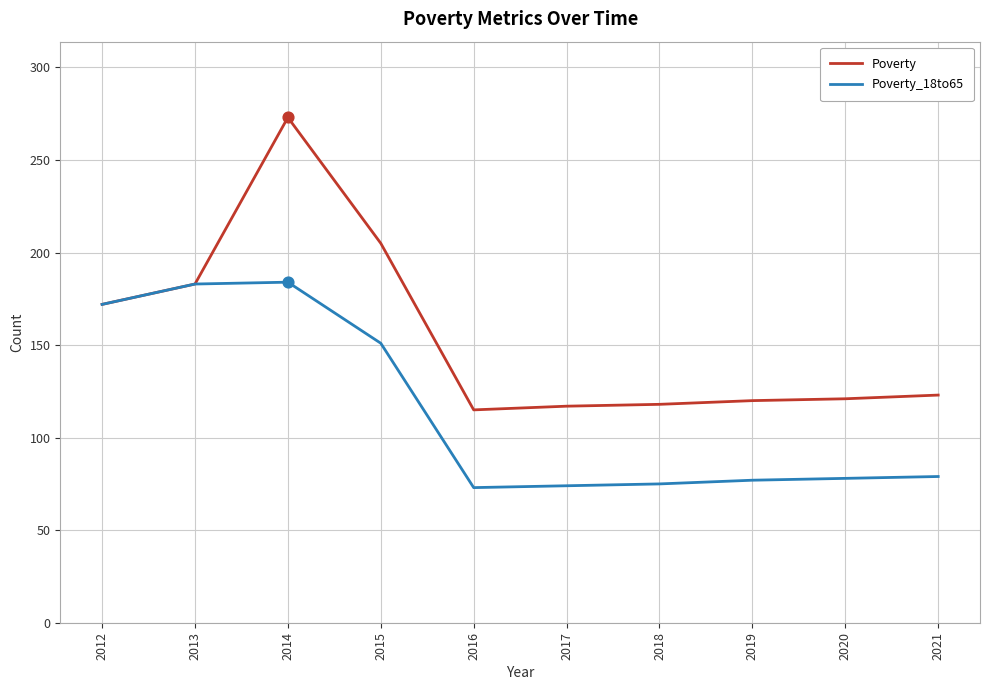

What are all the series names shown in the legend?

Poverty, Poverty_18to65